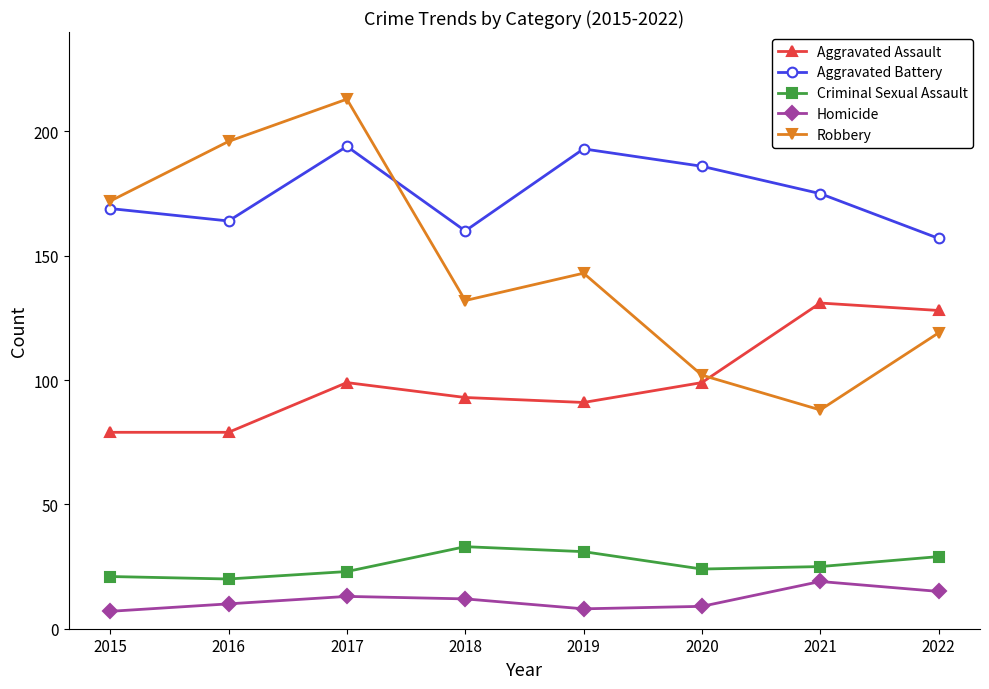

What is the average value of the Homicide series?

12